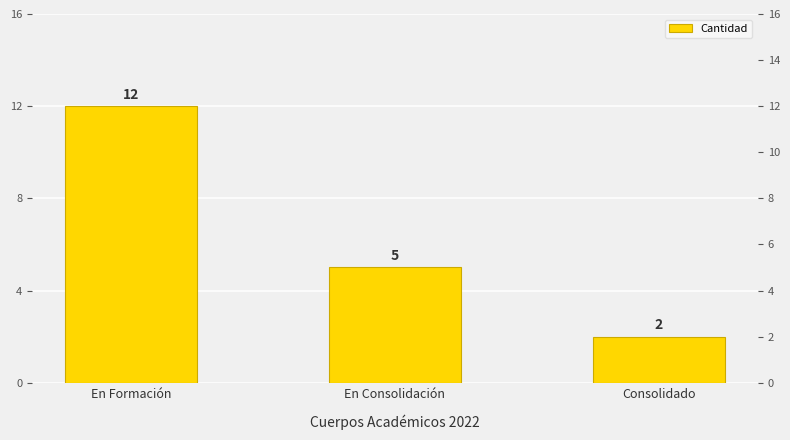

Where is the data nearest to the value 7?

En Consolidación